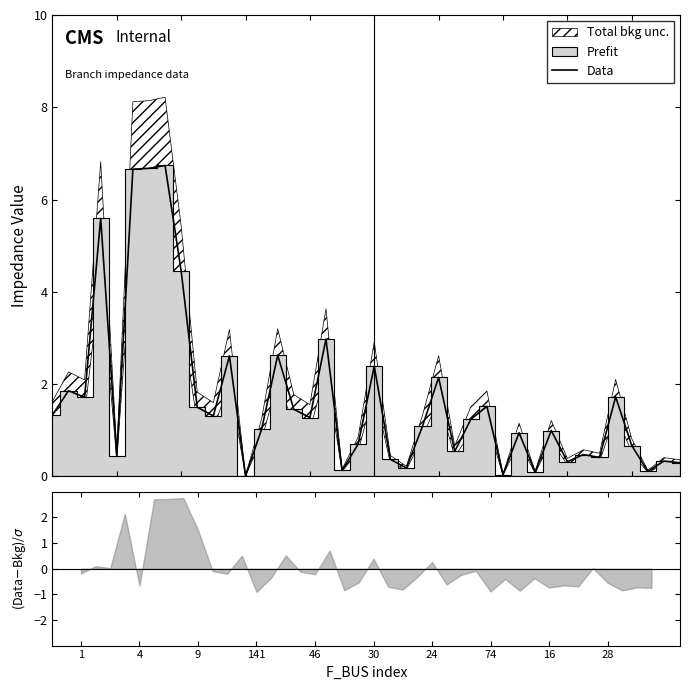

At which label does the data first exceed 1?

1